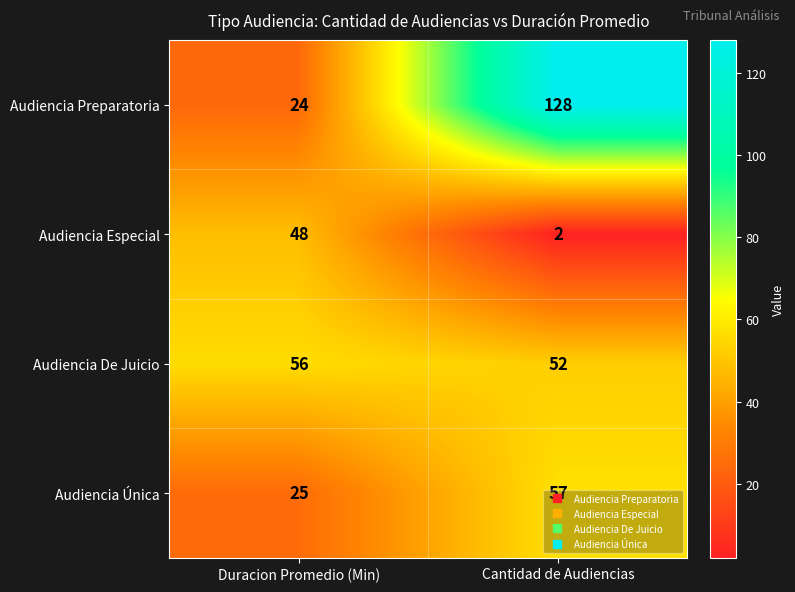

What is the maximum value for Audiencia Preparatoria?

128